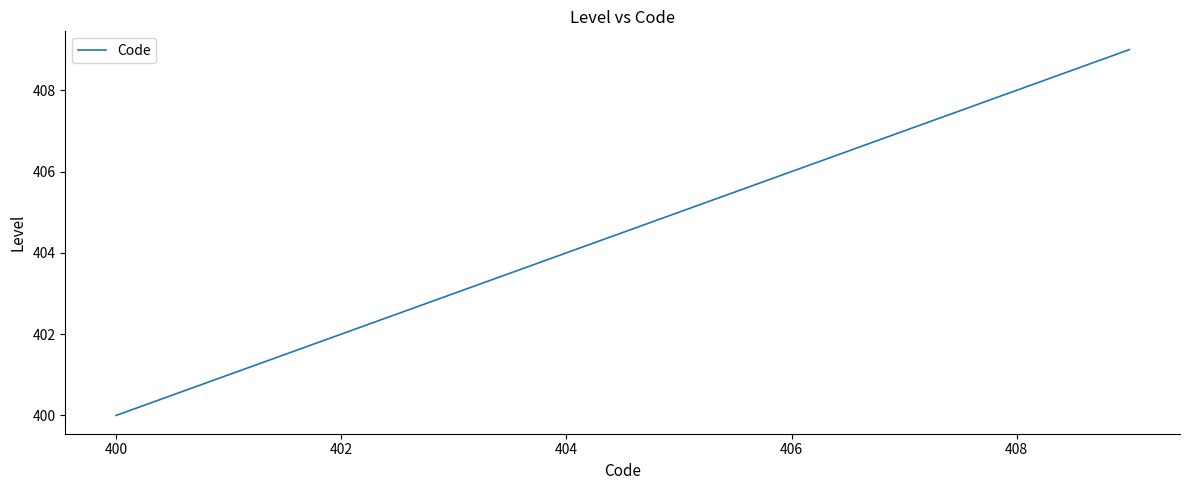

Is this an area chart (filled region under the line)?

No